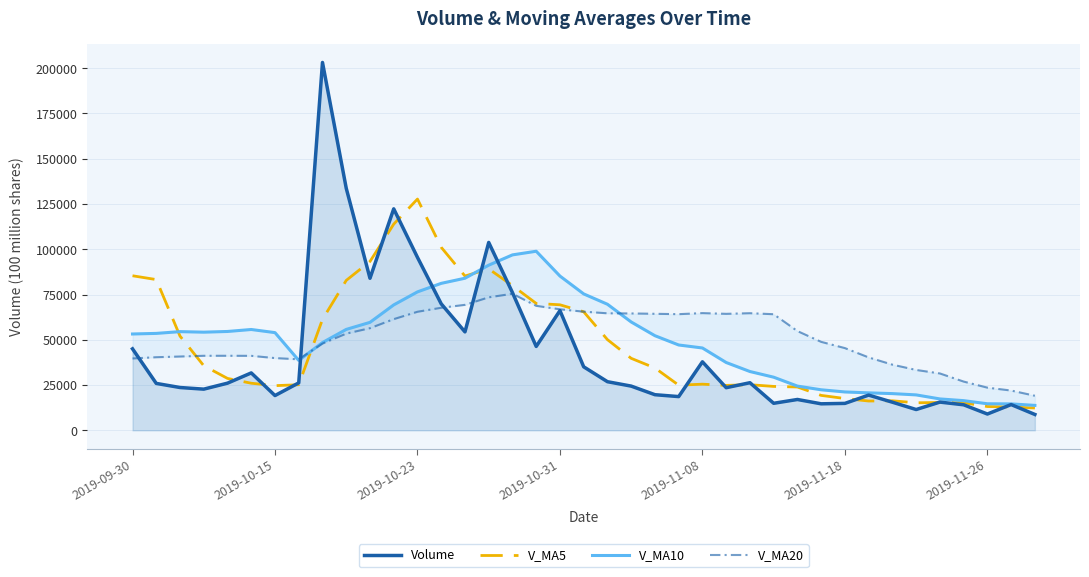

Does the chart have visible grid lines?

Yes